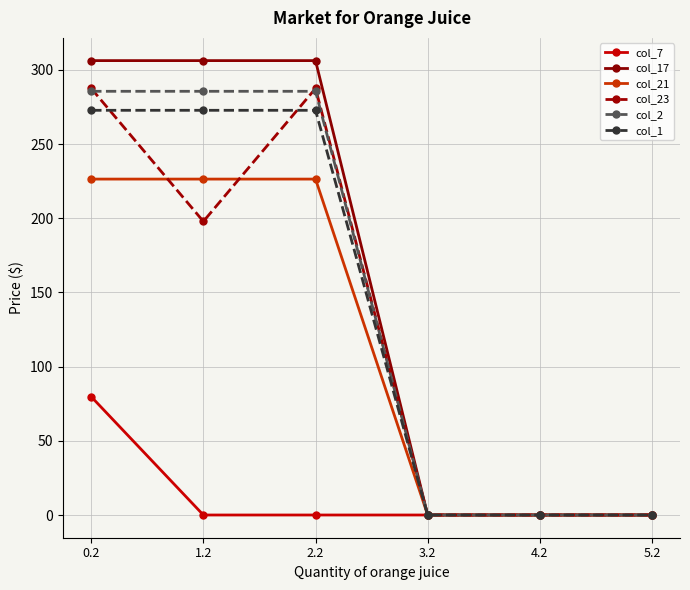

What is the maximum value shown in the chart?

306.2